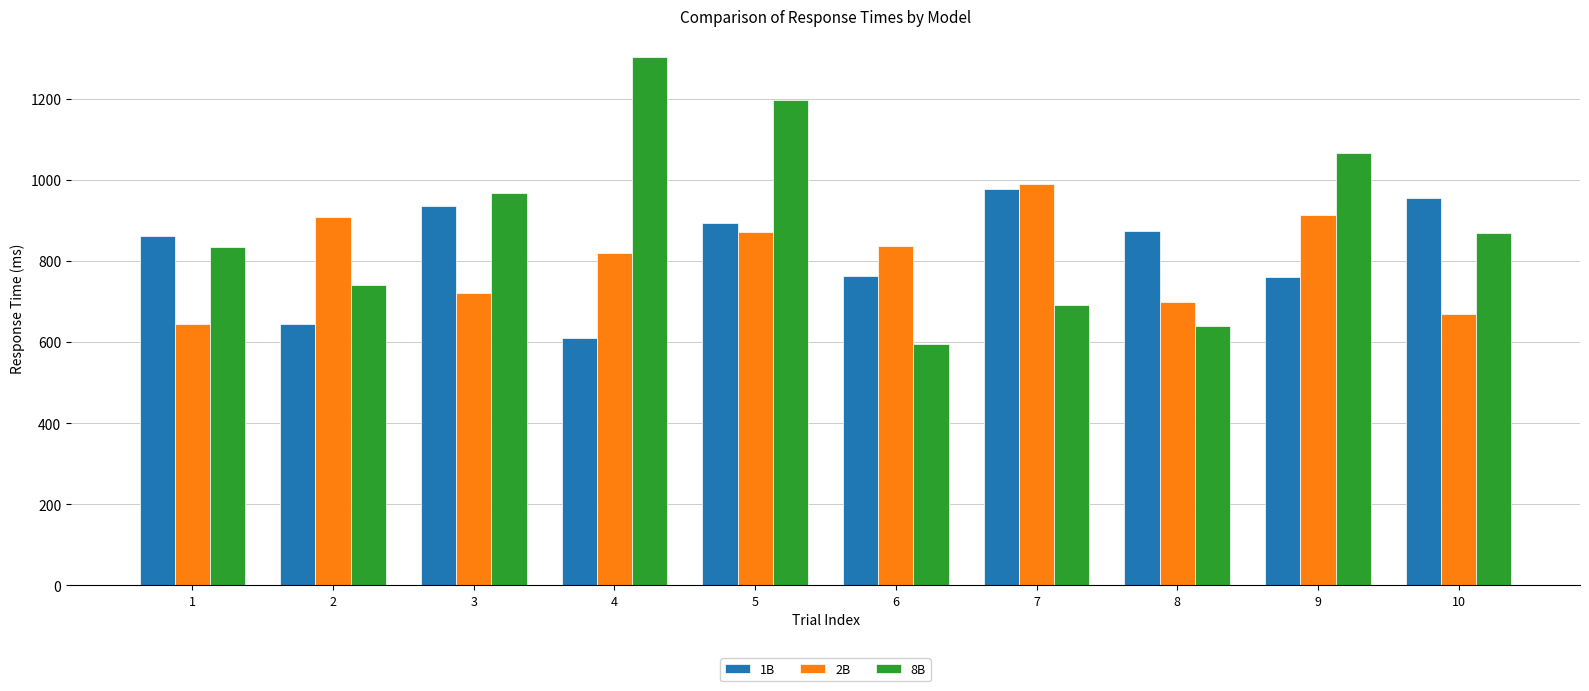

Does the chart contain any negative values?

No